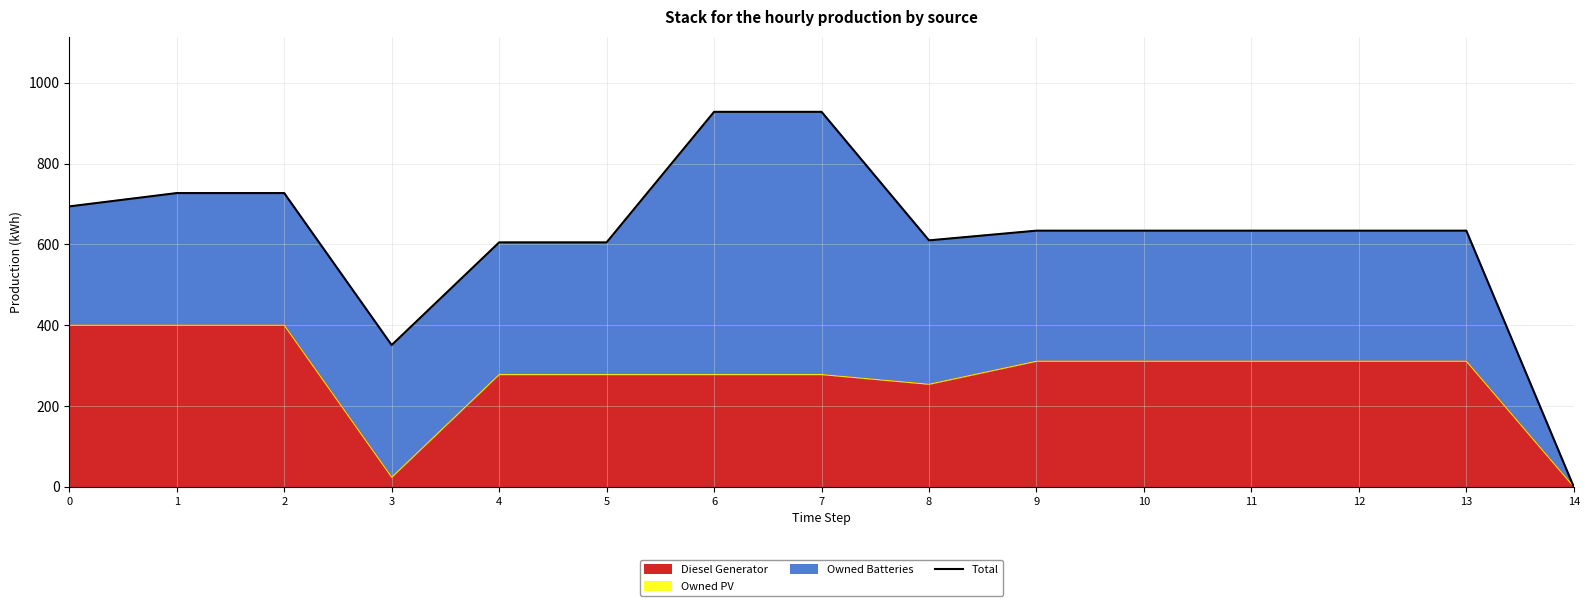

How many categories are shown in the chart?

15